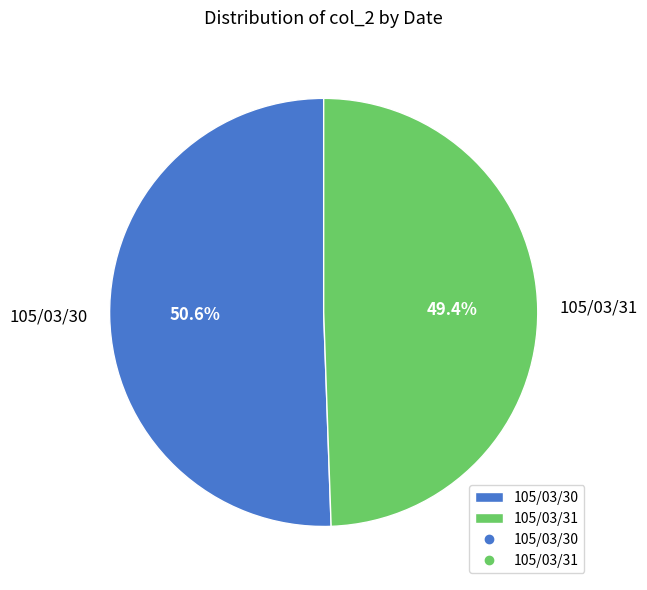

What percentage is NOT represented by 105/03/31?

50.6%